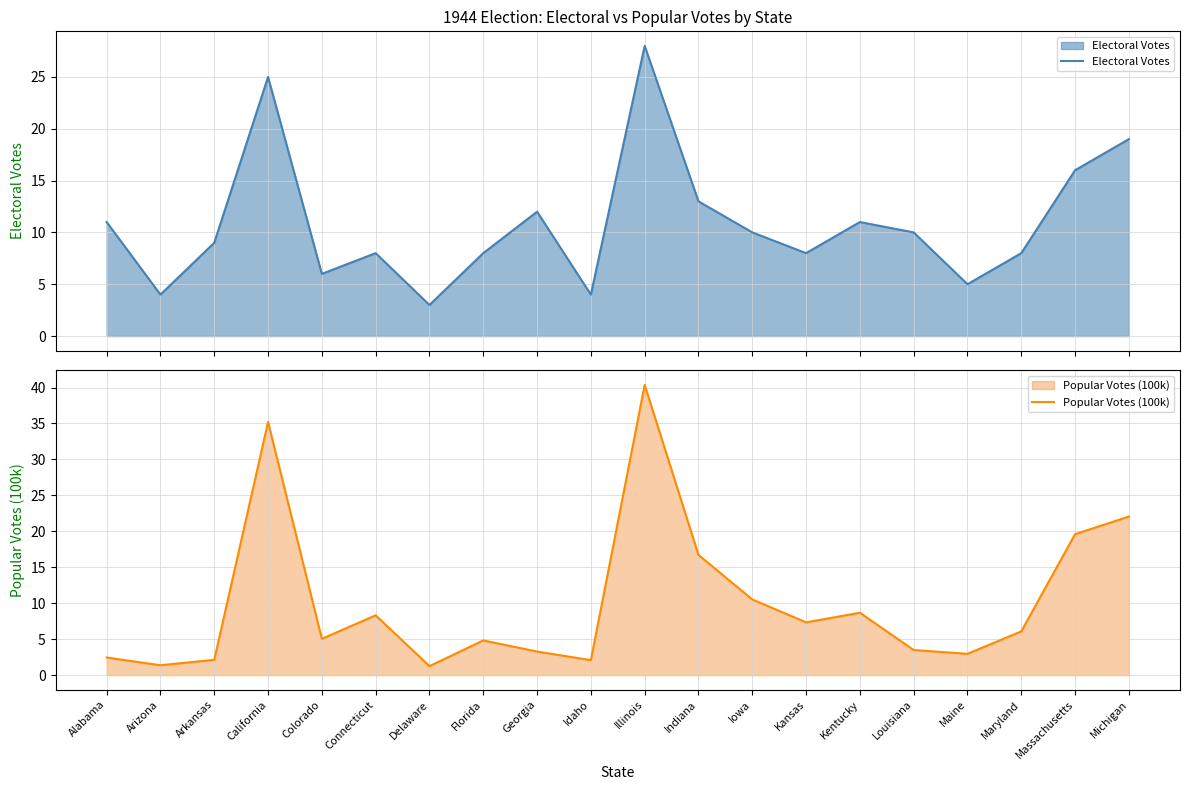

What position from the right is Colorado?

16